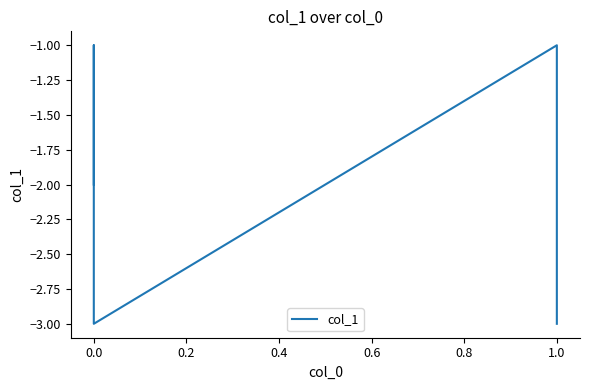

The value at 0.0 is -1. True or false?

True